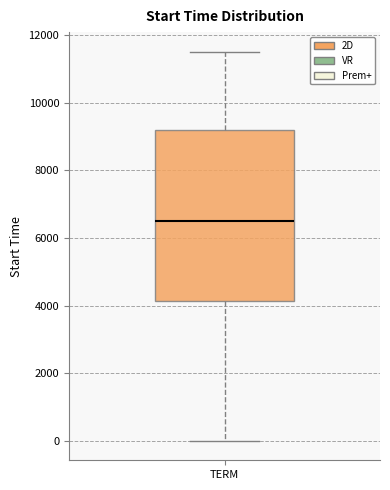

Read this box plot against the y-axis: the position of the median line, the range covered by the box, and the ends of both whiskers. The values are not printed on the chart, so give them approximately, as read against the axis.

median 6600, box 4200 to 9200, whiskers 0 to 11600